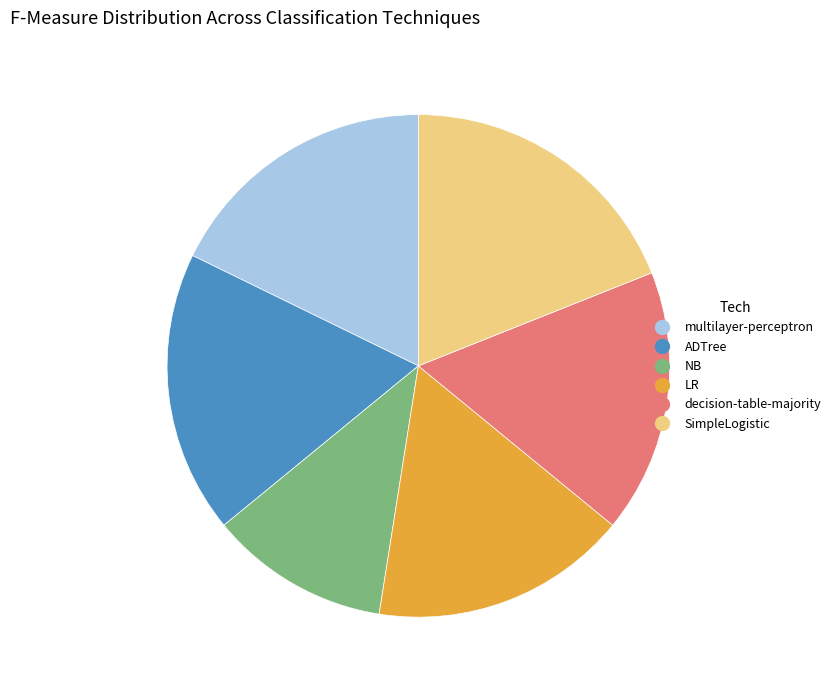

Between decision-table-majority and ADTree, which is larger?

ADTree